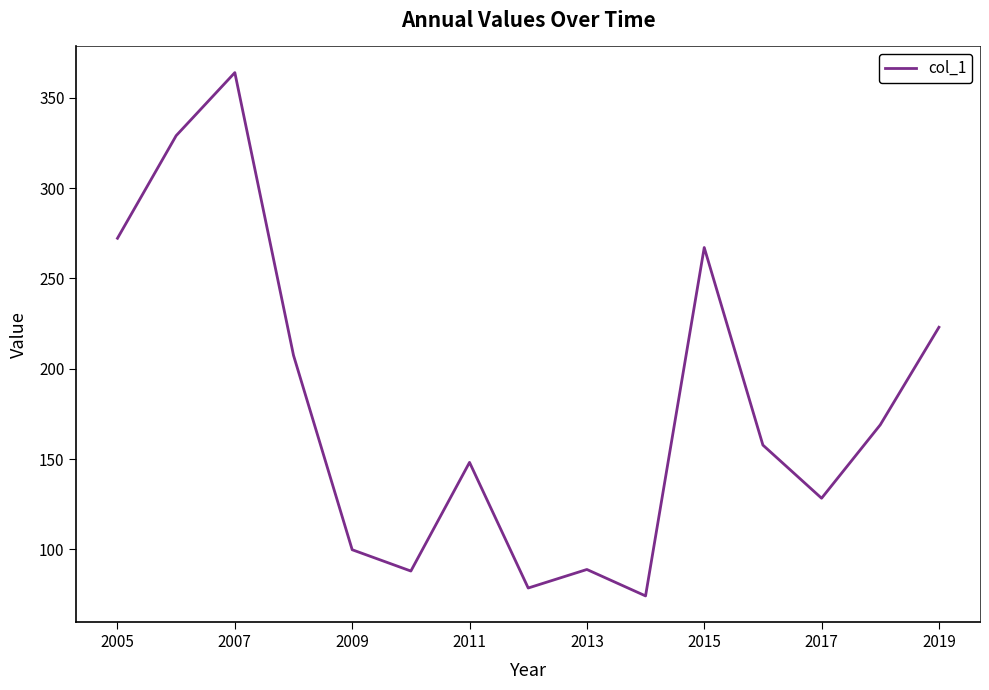

What is the difference between the maximum and minimum values?

289.8